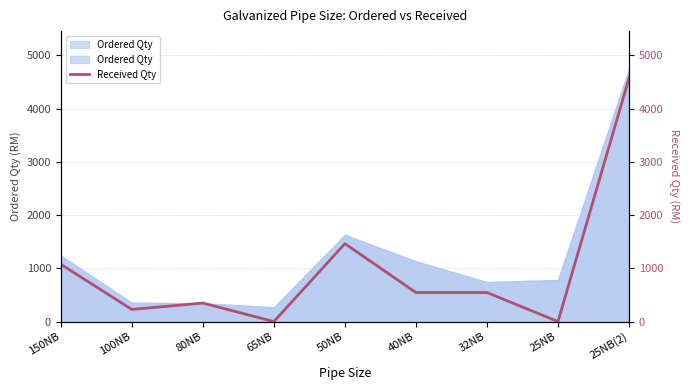

What is the difference between the maximum and minimum values?

4572